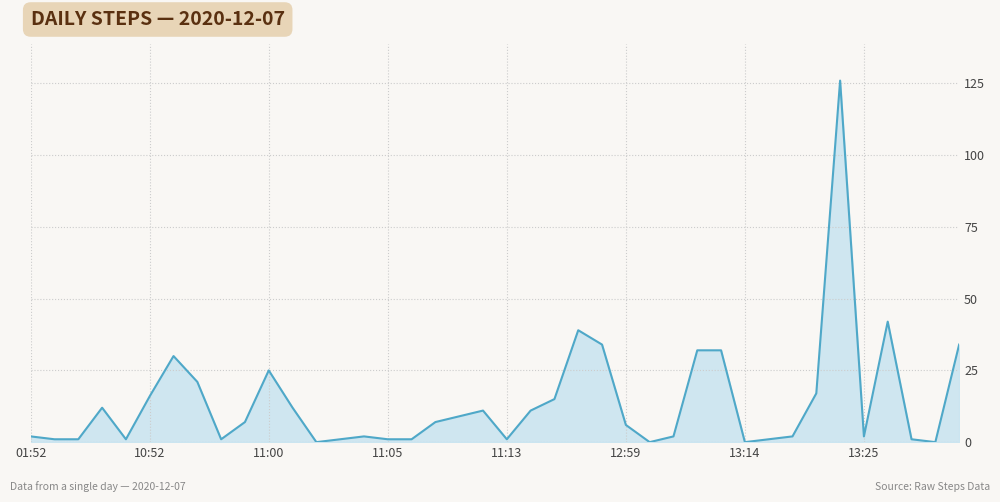

What is the maximum value shown in the chart?

126